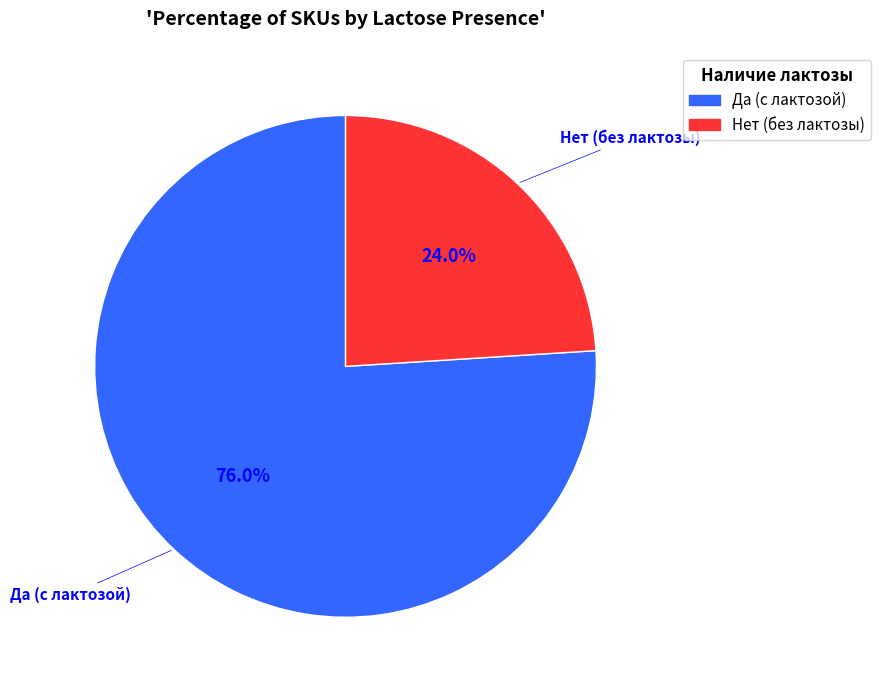

Count the number of slices in the pie.

2